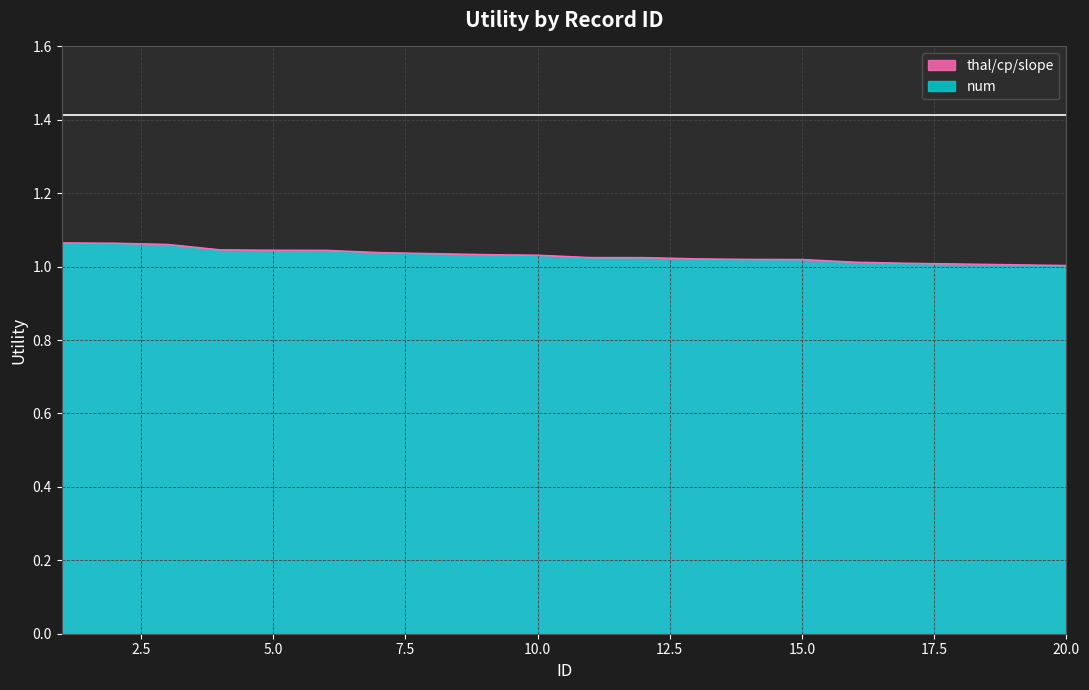

What is the greatest value displayed?

1.1